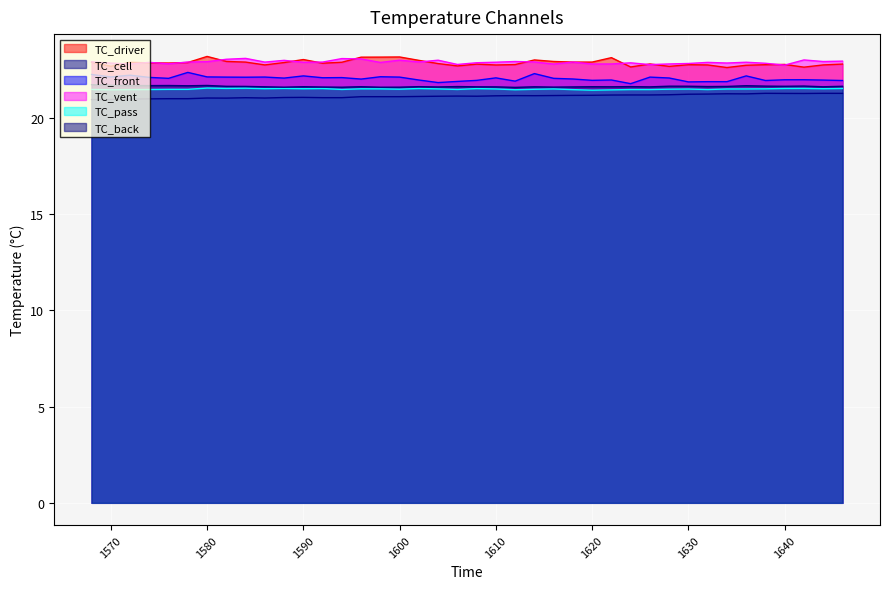

True or false: TC_cell and TC_front cross at least once.

False